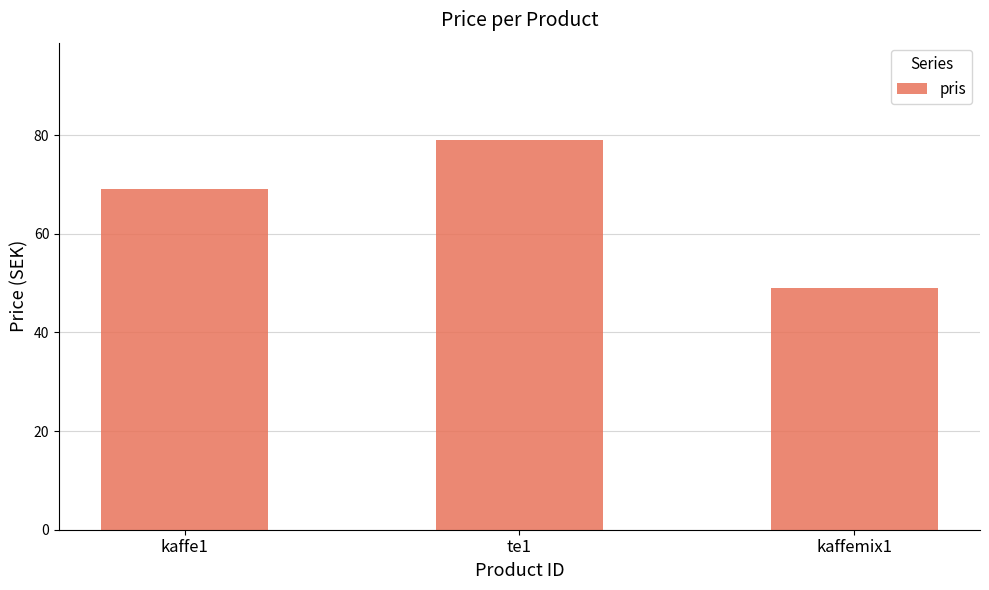

Reading right to left, transcribe all the data shown in this chart.

49	79	69